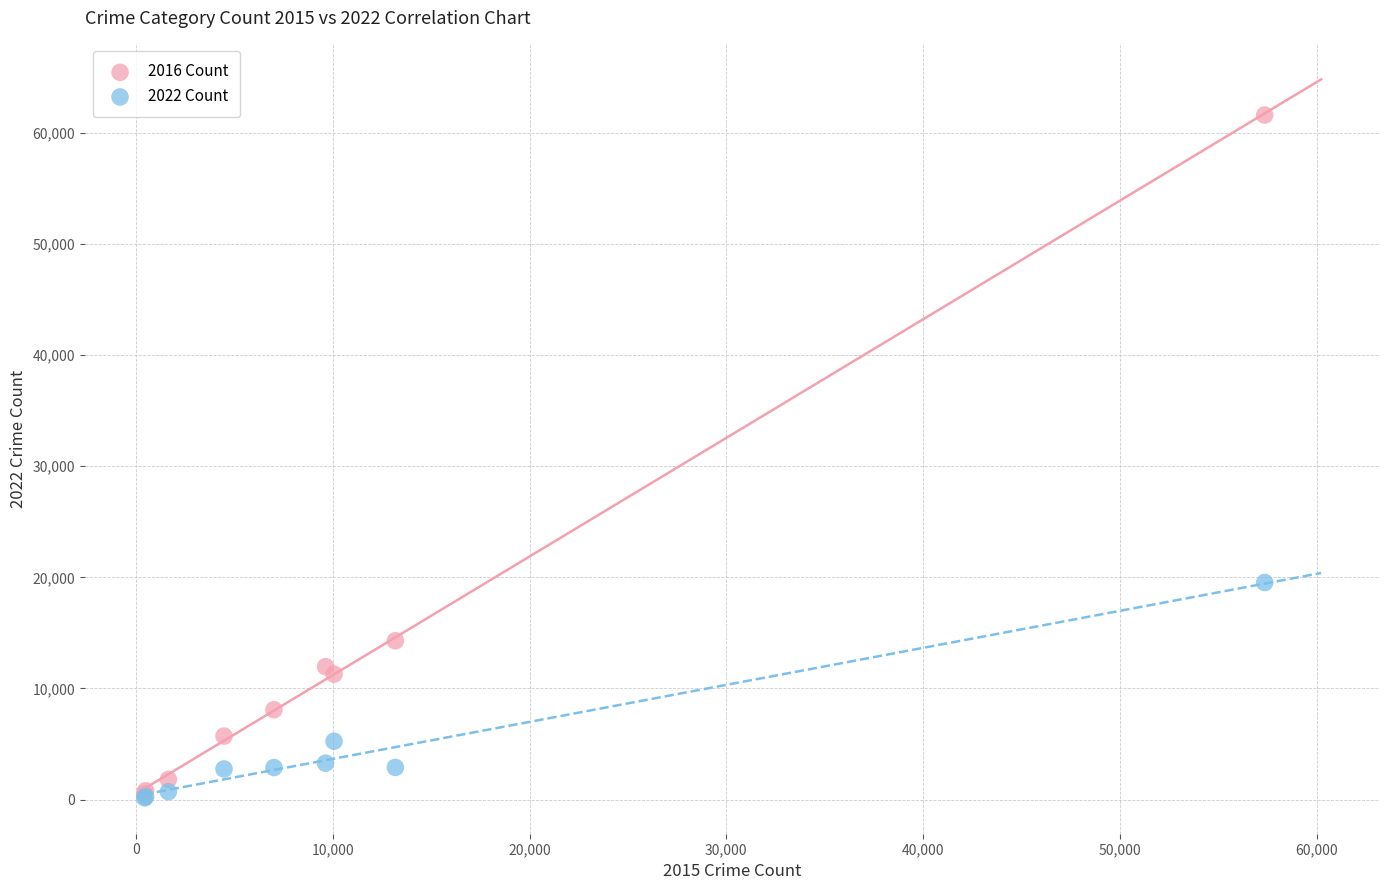

Across all series, what Y value is closest to 30886?

19536